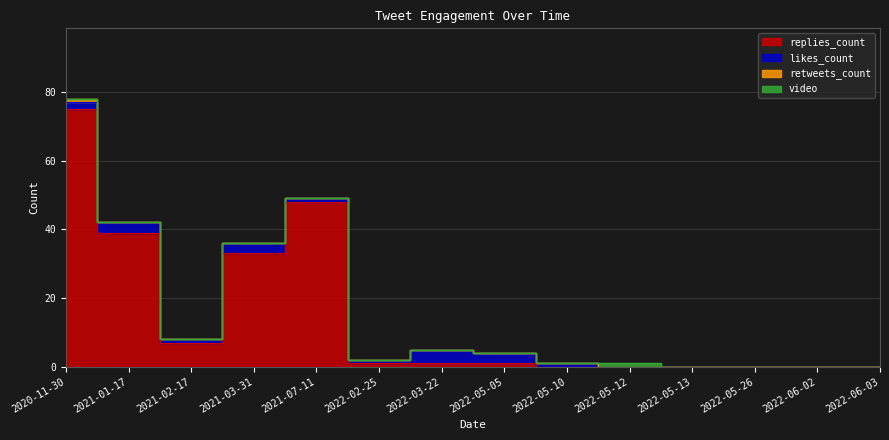

Is the value of retweets_count at 2022-06-02 greater than the value of likes_count at 2021-01-17?

No